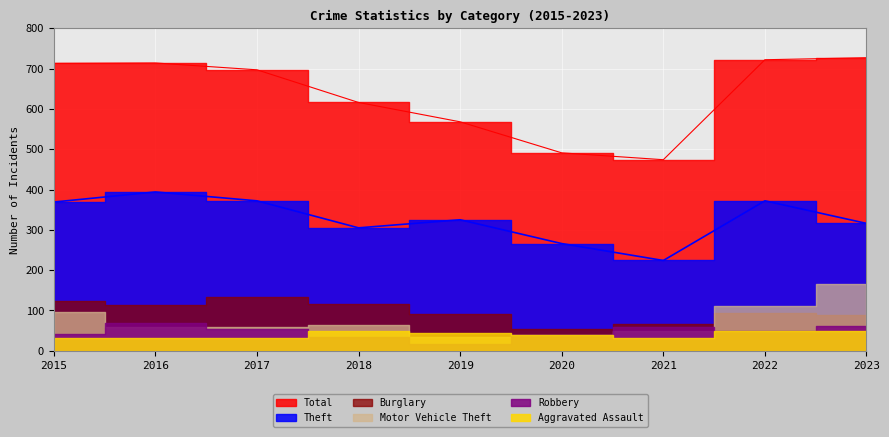

Is the value of Total at 2023 greater than the value of Aggravated Assault at 2021?

Yes